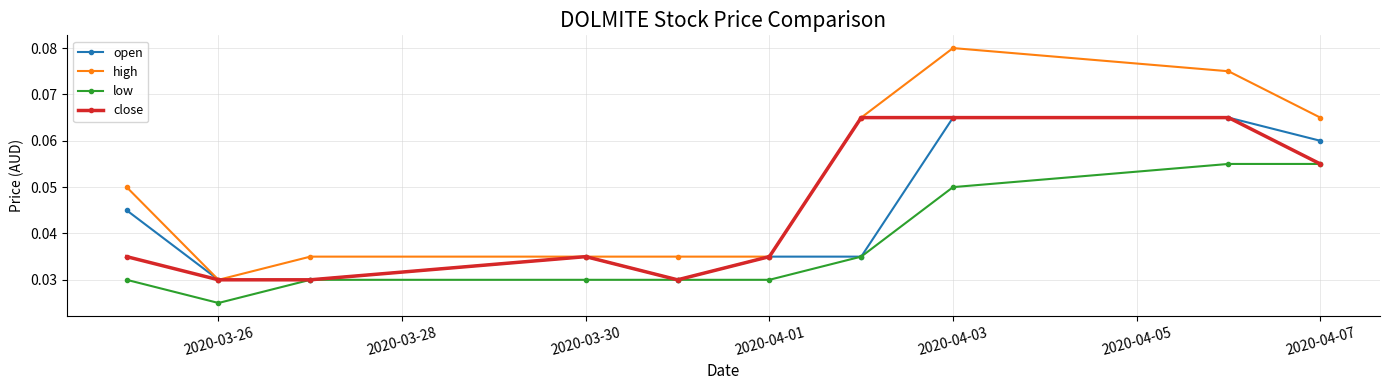

How many close values are between 0 and 1?

10